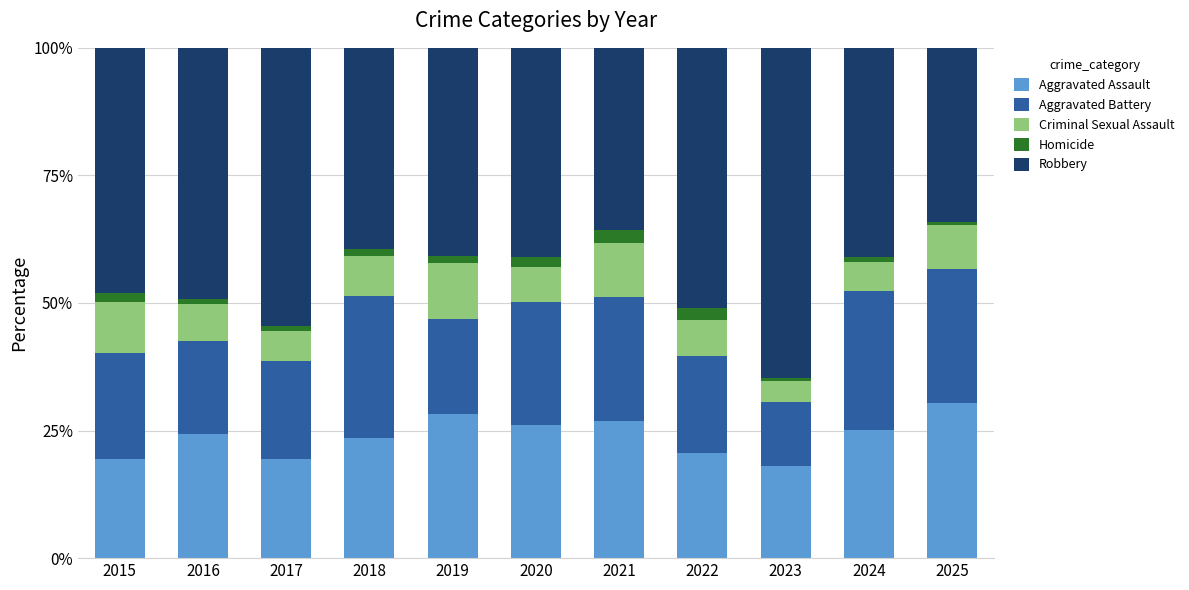

Count the number of data series in this chart.

5